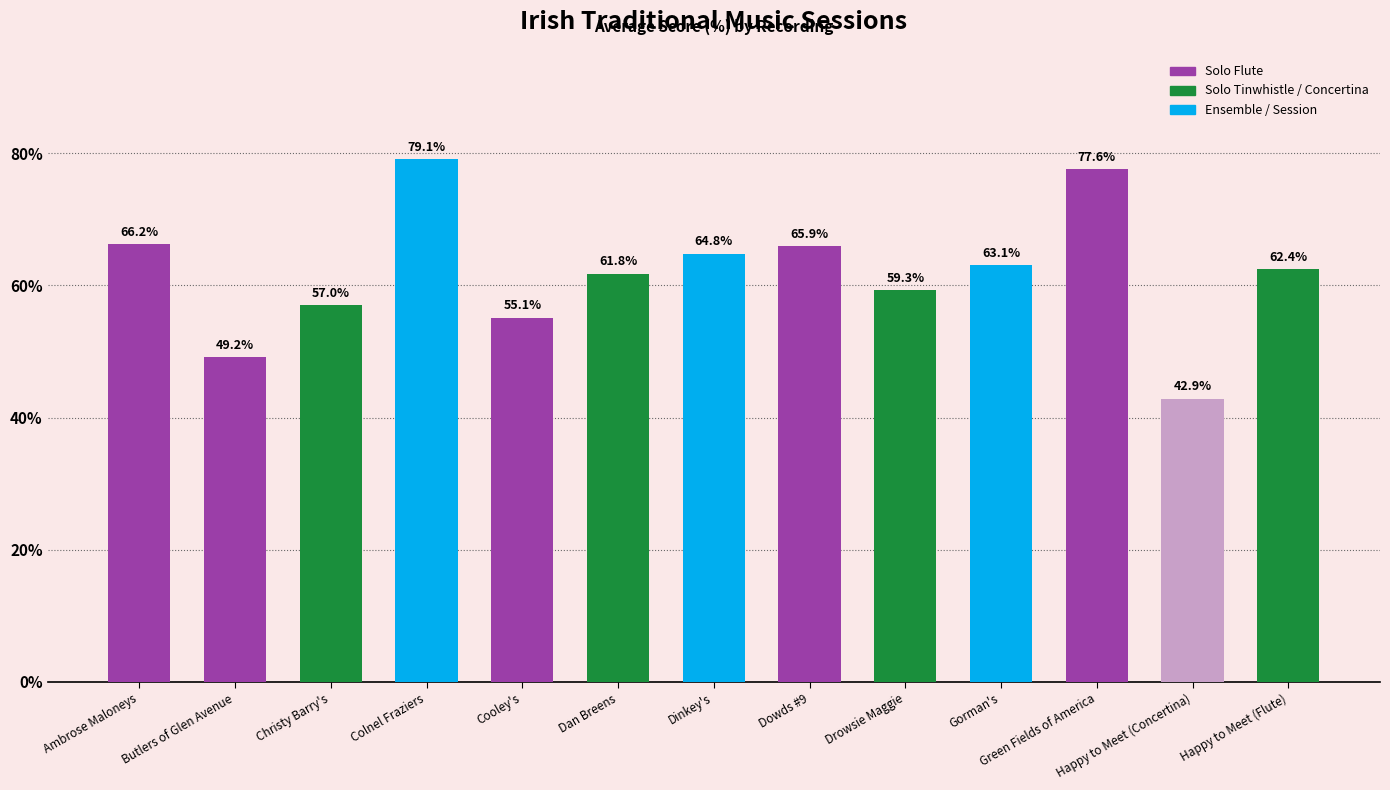

What is the label of the 10th bar from the left?

Gorman's